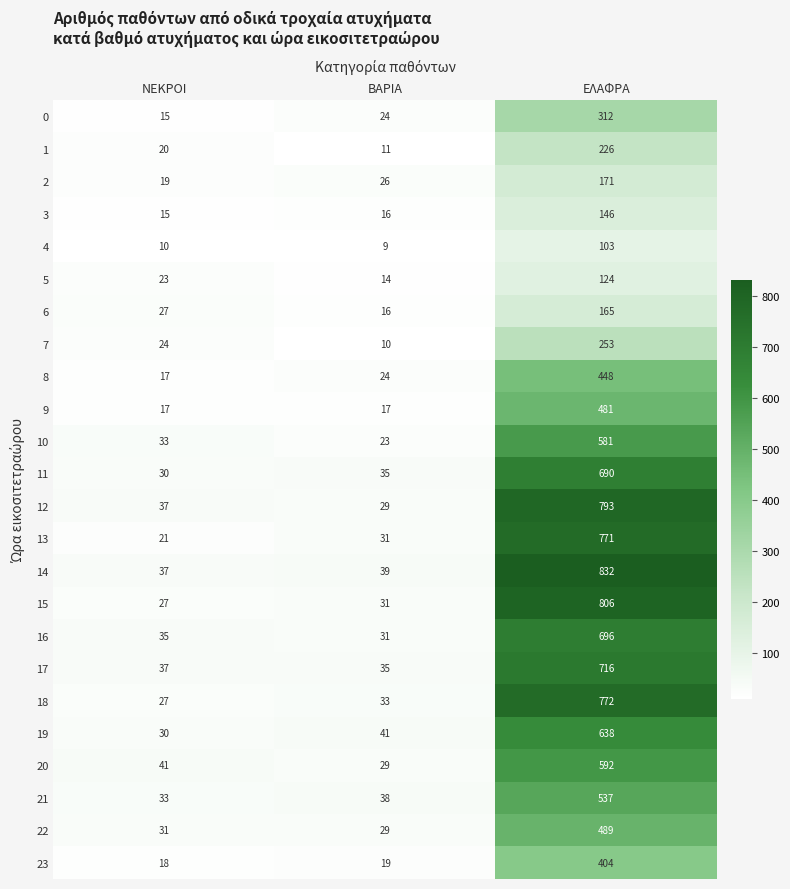

Which series has the widest spread of values?

14